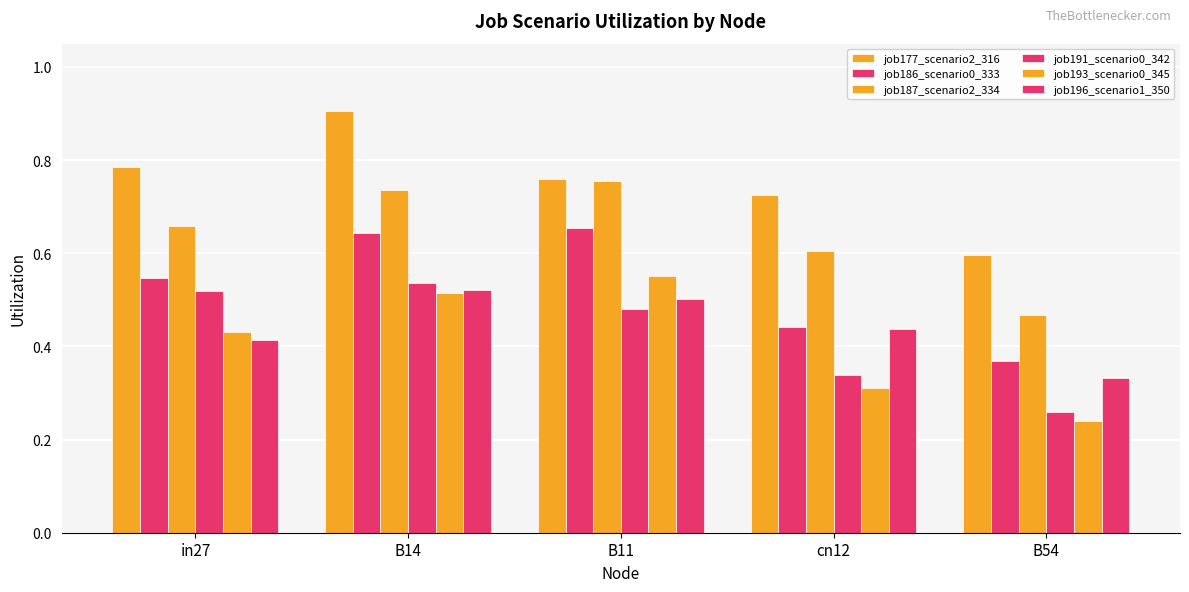

Reading right to left, transcribe all the data shown in this chart.

job177_scenario2_316: 0.6	0.7	0.8	0.9	0.8
job186_scenario0_333: 0.4	0.4	0.7	0.6	0.5
job187_scenario2_334: 0.5	0.6	0.8	0.7	0.7
job191_scenario0_342: 0.3	0.3	0.5	0.5	0.5
job193_scenario0_345: 0.2	0.3	0.6	0.5	0.4
job196_scenario1_350: 0.3	0.4	0.5	0.5	0.4